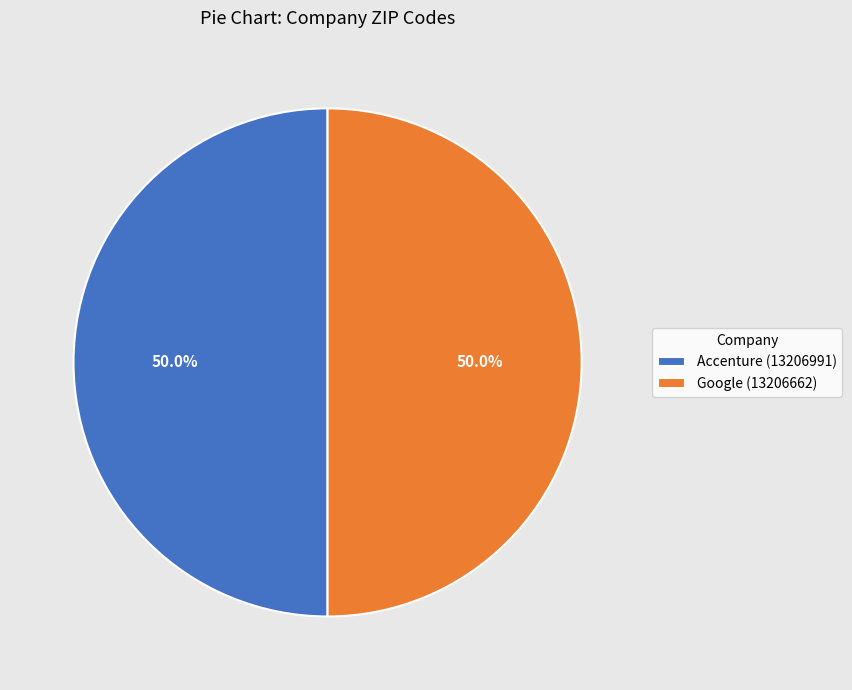

What portion of the pie excludes Accenture (13206991)?

50.0%